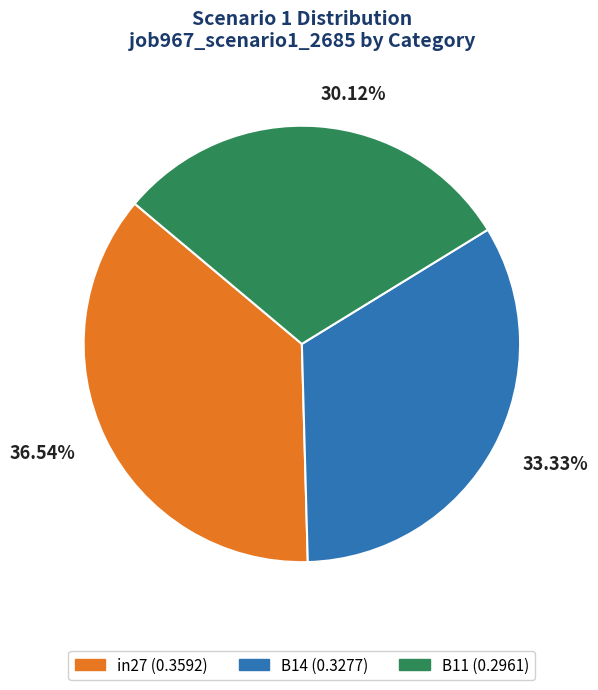

To the nearest percent, what is the difference between the B11 and in27 slice percentages?

6%